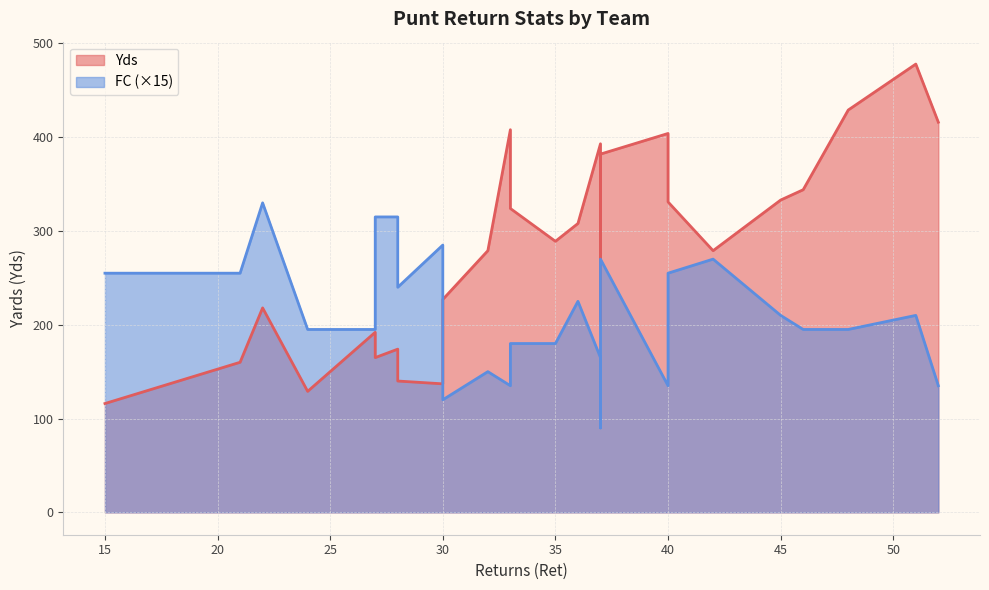

Count the number of categories in the chart.

26